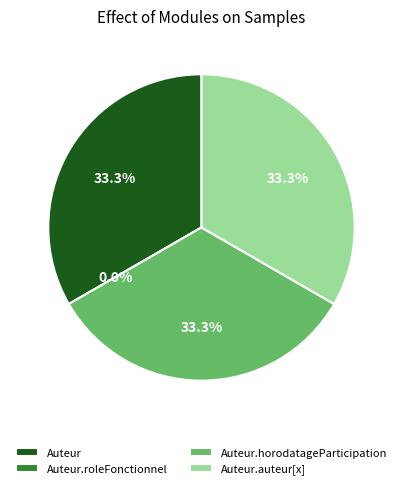

Is there any slice that represents more than half of the pie?

No